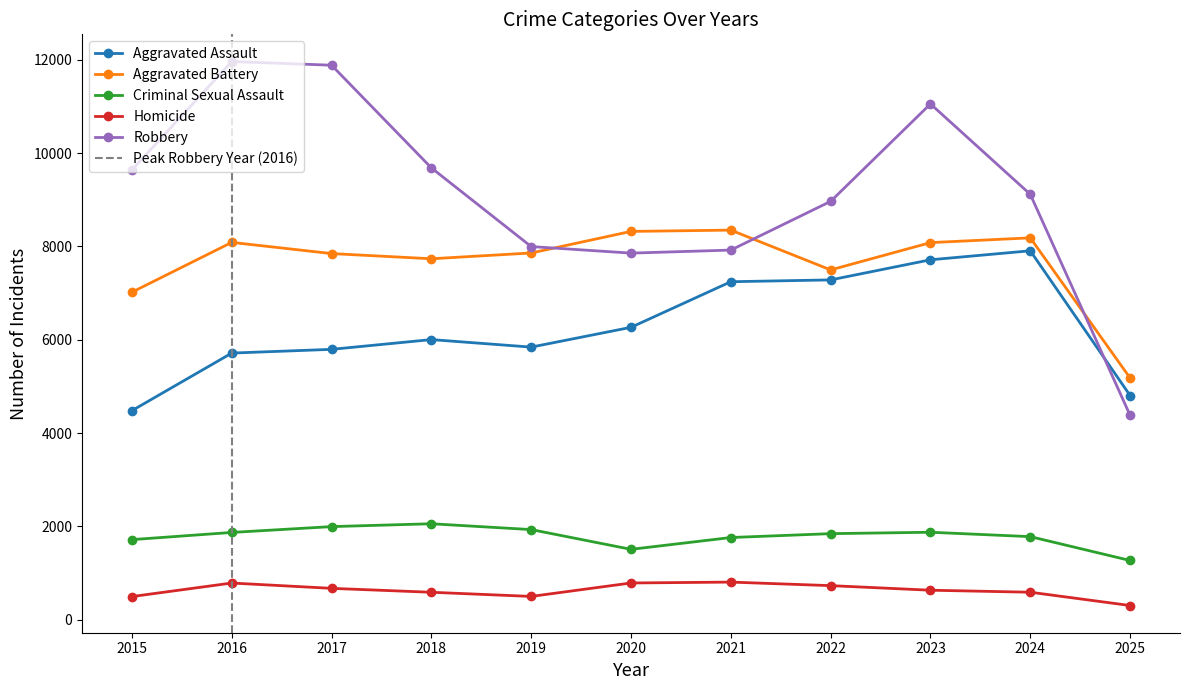

Reading right to left, transcribe all the data shown in this chart.

Aggravated Assault: 4804	7905	7712	7281	7242	6265	5841	6002	5793	5713	4480
Aggravated Battery: 5179	8182	8080	7495	8348	8320	7858	7734	7845	8085	7018
Criminal Sexual Assault: 1269	1780	1874	1844	1761	1508	1931	2056	1995	1870	1716
Homicide: 304	589	632	730	806	787	499	588	672	786	496
Robbery: 4380	9115	11052	8964	7920	7855	7995	9681	11881	11960	9638